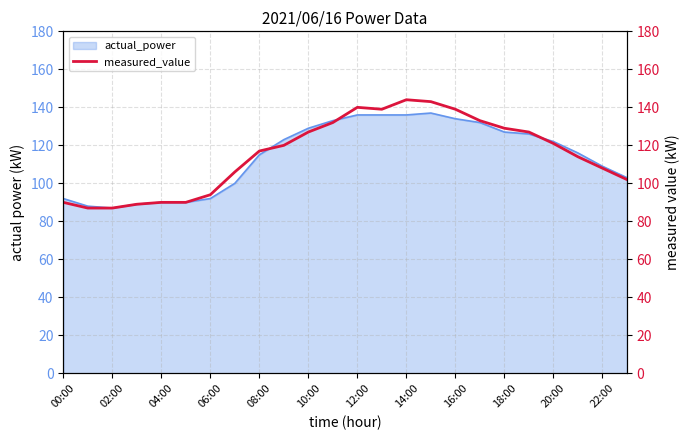

What is the lowest value of the actual_power series?

87